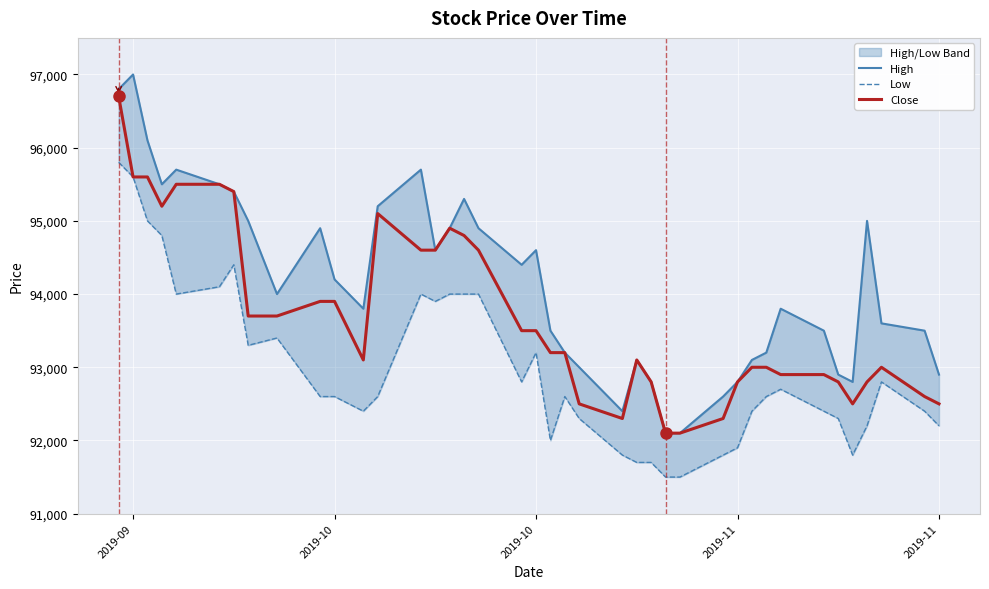

Reading left to right, extract all data points from this chart.

High: 96800	97000	96100	95500	95700	95500	95400	95000	94000	94900	94200	93800	95200	95700	94600	94900	95300	94900	94400	94600	93500	93200	93000	92400	93100	92800	92100	92100	92600	92800	93100	93200	93800	93500	92900	92800	95000	93600	93500	92900
Low: 95800	95600	95000	94800	94000	94100	94400	93300	93400	92600	92600	92400	92600	94000	93900	94000	94000	94000	92800	93200	92000	92600	92300	91800	91700	91700	91500	91500	91800	91900	92400	92600	92700	92400	92300	91800	92200	92800	92400	92200
Close: 96700	95600	95600	95200	95500	95500	95400	93700	93700	93900	93900	93100	95100	94600	94600	94900	94800	94600	93500	93500	93200	93200	92500	92300	93100	92800	92100	92100	92300	92800	93000	93000	92900	92900	92800	92500	92800	93000	92600	92500